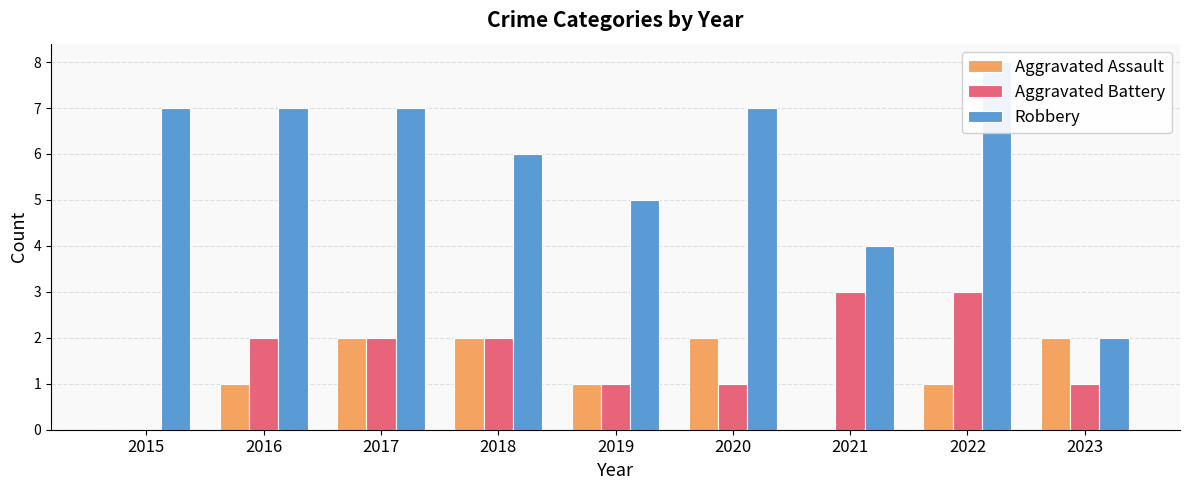

Which series has the widest spread of values?

Robbery